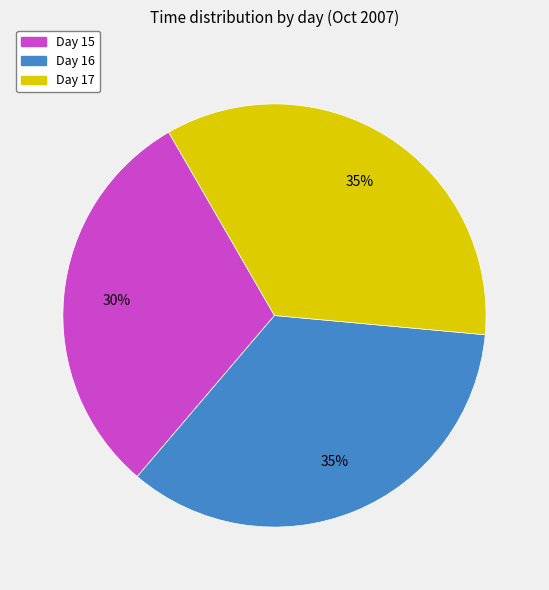

Is there any slice that represents more than half of the pie?

No